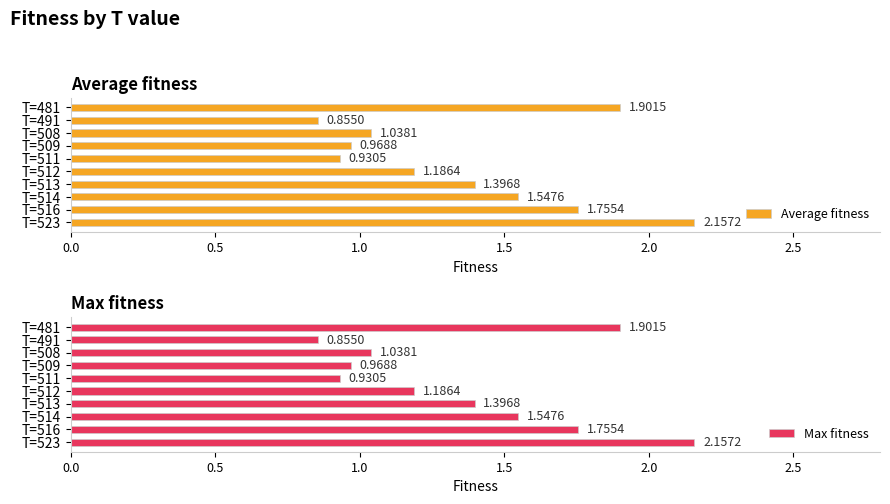

The Max fitness series shows 0.5 at T=513. True or false?

False